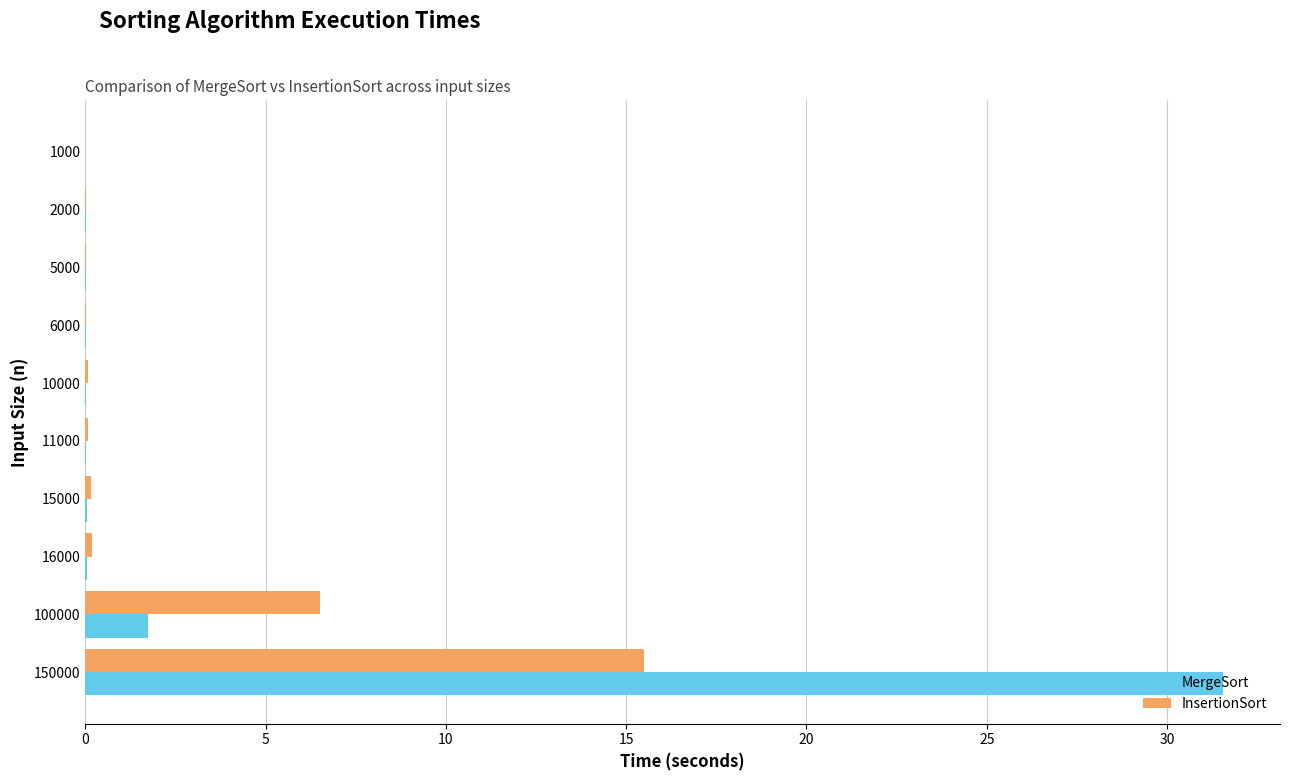

The value of MergeSort at 16000 is 0.0. True or false?

True